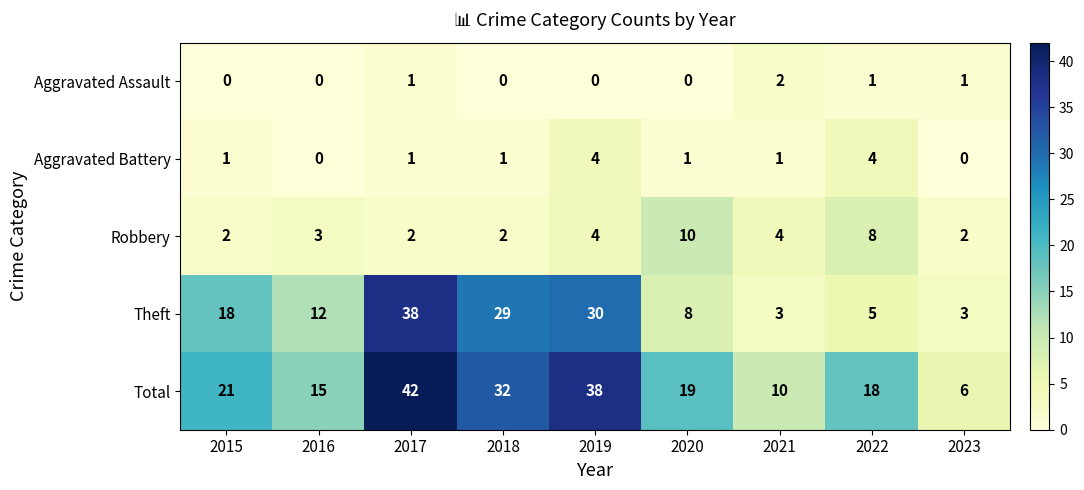

Which category has the highest value in the Aggravated Assault series?

2021